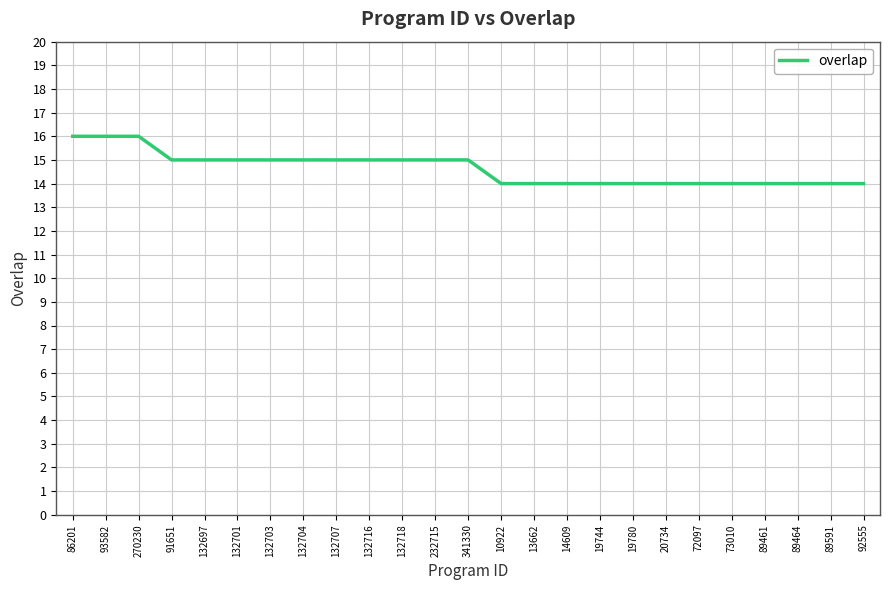

What is the minimum value shown in the chart?

14